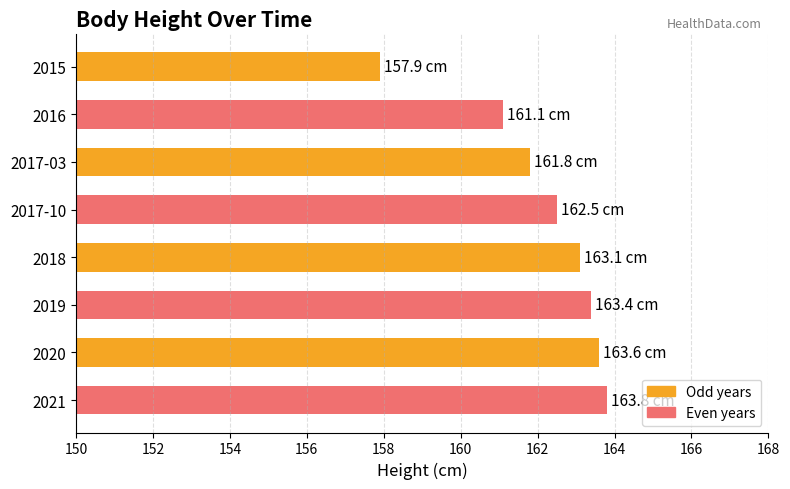

Is it true that the value at 2020 is 163.6?

True